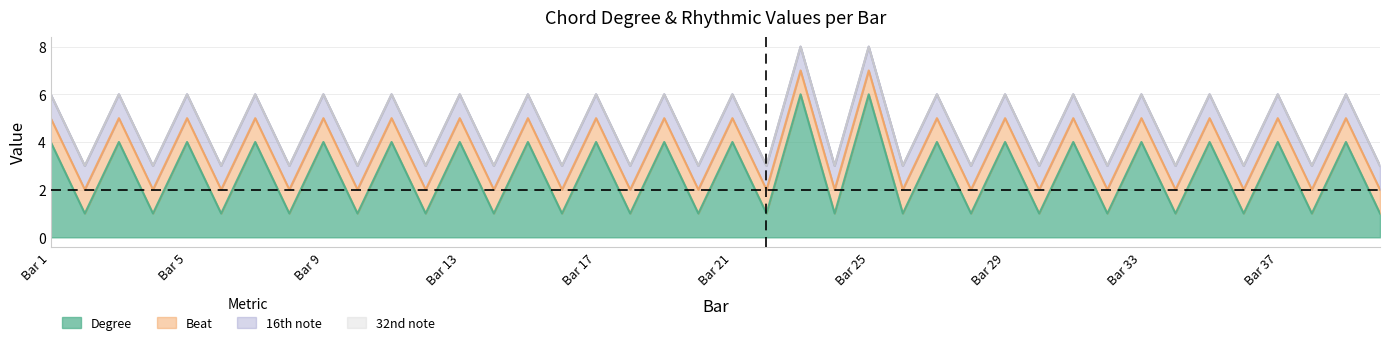

Where is 32nd note nearest to the value 0?

1